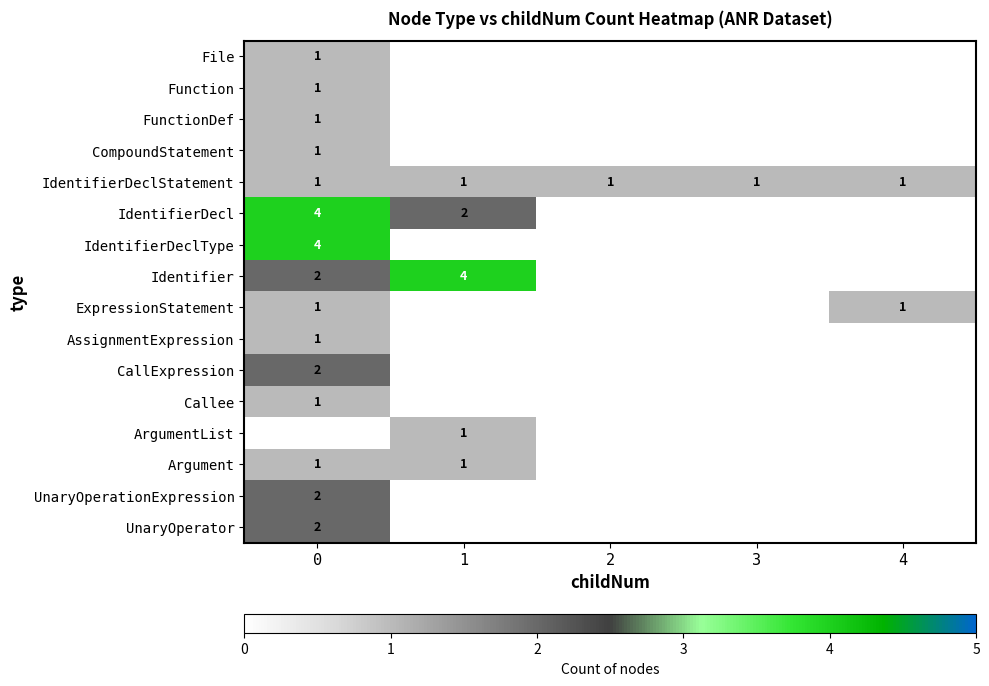

The Callee series shows 2 at 0. True or false?

False